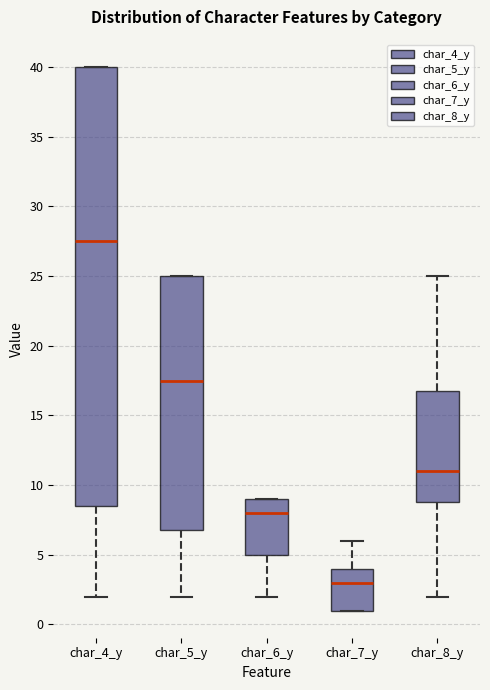

Reading left to right, transcribe this box plot: for each box, give where its median line is, the range the box spans, and where its two whiskers end, as read against the y-axis. The values are not printed on the chart, so give them approximately, as read against the axis.

char_4_y: median 27.5, box 8.5 to 40.0, whiskers 2.0 to 40.0
char_5_y: median 17.5, box 7.0 to 25.0, whiskers 2.0 to 25.0
char_6_y: median 8.0, box 5.0 to 9.0, whiskers 2.0 to 9.0
char_7_y: median 3.0, box 1.0 to 4.0, whiskers 1.0 to 6.0
char_8_y: median 11.0, box 9.0 to 17.0, whiskers 2.0 to 25.0